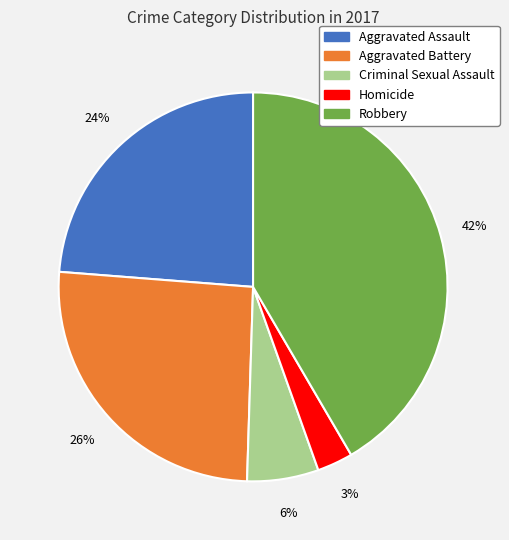

How many segments does this pie chart have?

5